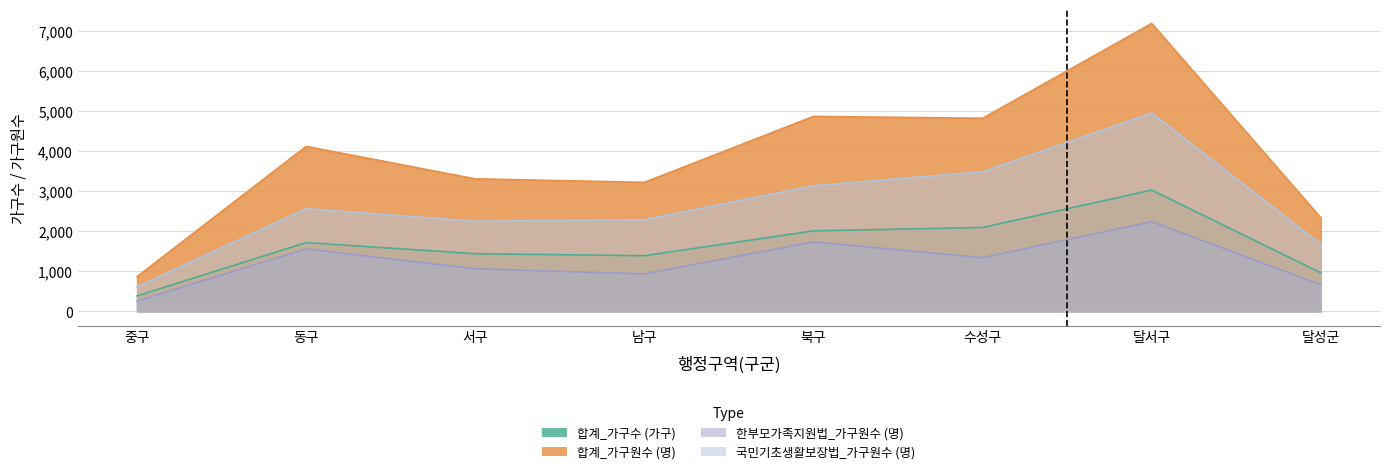

What is the difference between the 합계_가구수 (가구) values at 중구 and 달서구?

2641